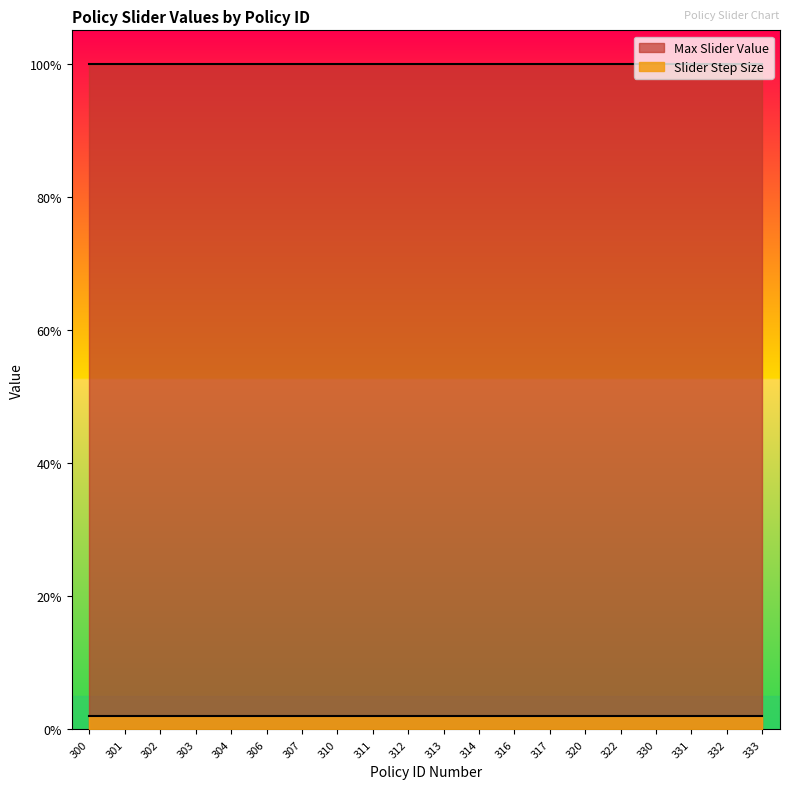

Which category has the lowest value in the Slider Step Size series?

300